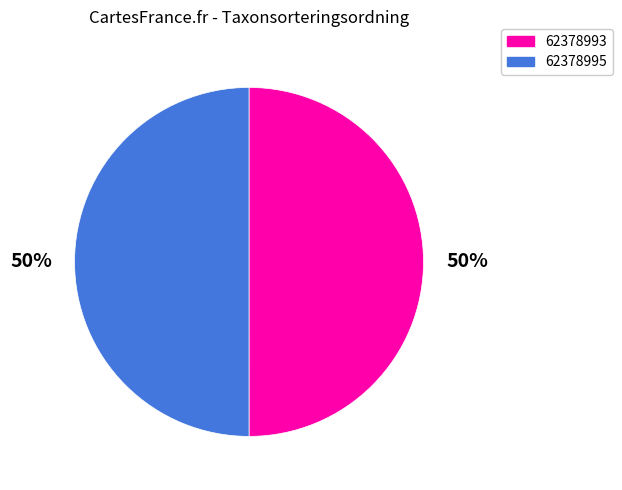

What is the ratio of the value at 62378995 to the value at 62378993?

1.0